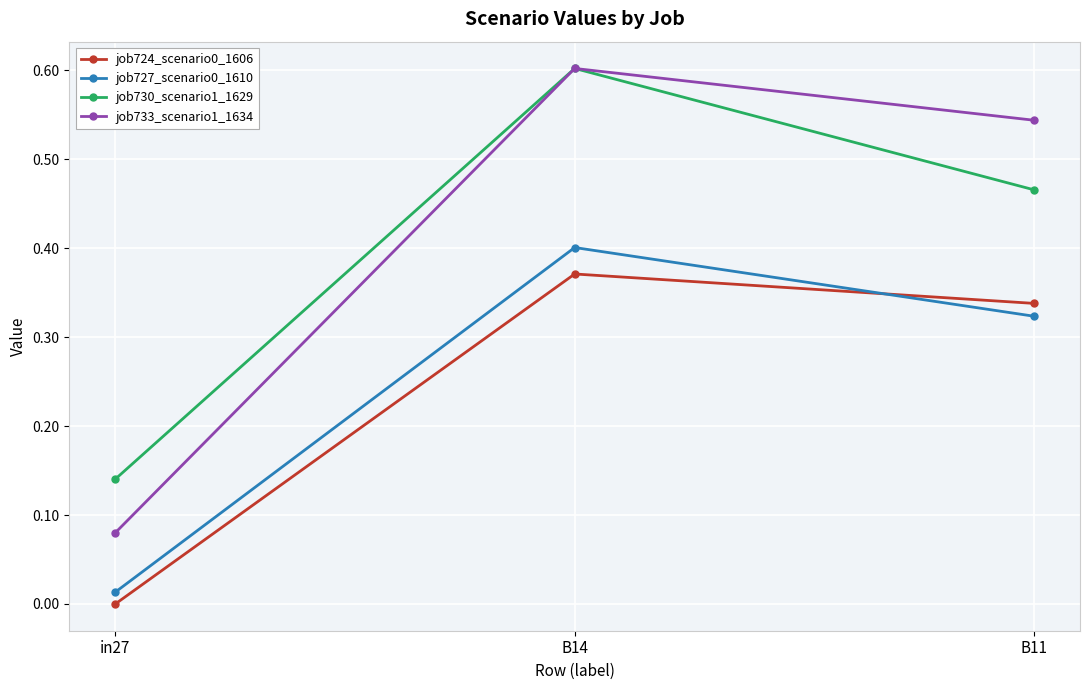

Which category has the lowest value in the job733_scenario1_1634 series?

in27